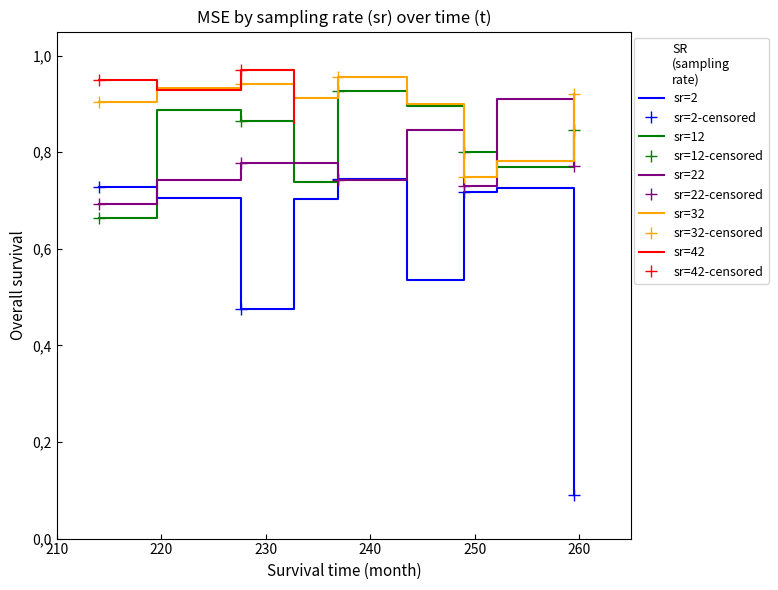

How many times do sr=22 and sr=2 cross each other?

3